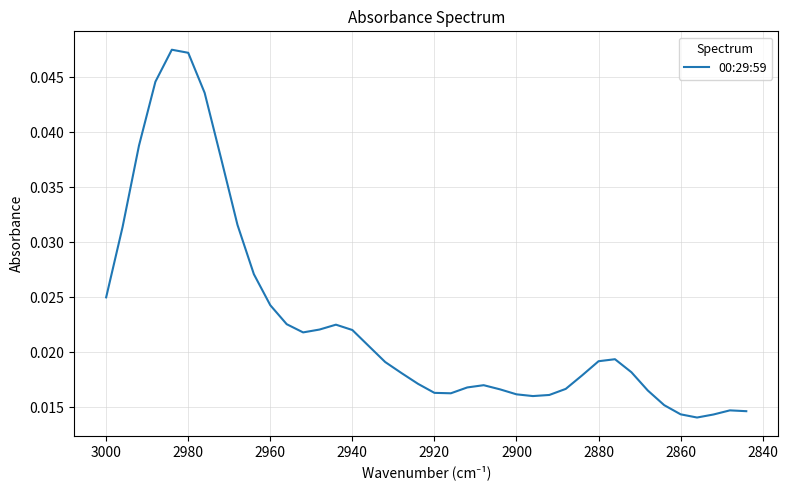

How many points are lower than both their immediate neighbors (excluding endpoints)?

4